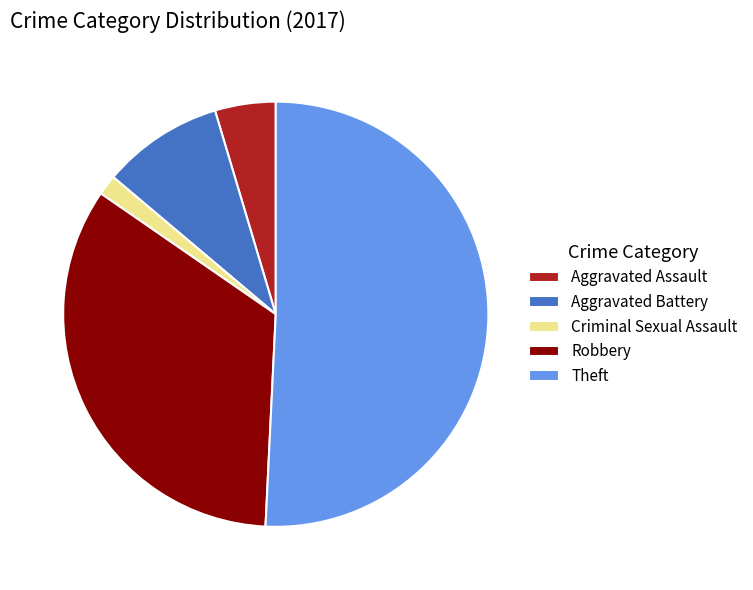

Rank the categories by value from lowest to highest.

Criminal Sexual Assault, Aggravated Assault, Aggravated Battery, Robbery, Theft